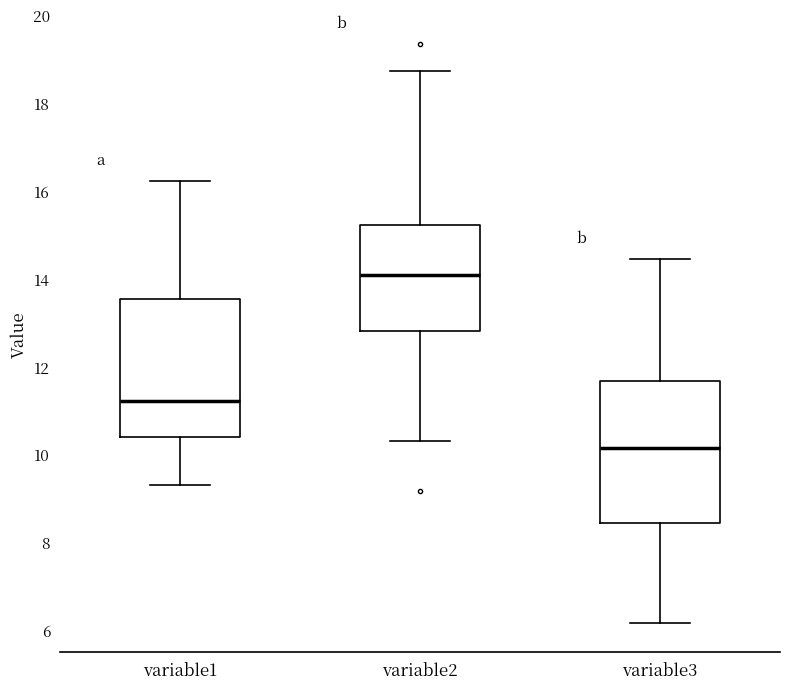

Where does the median line of the box for variable1 sit on the y-axis? The values are not printed on the chart, so give them approximately, as read against the axis.

11.2